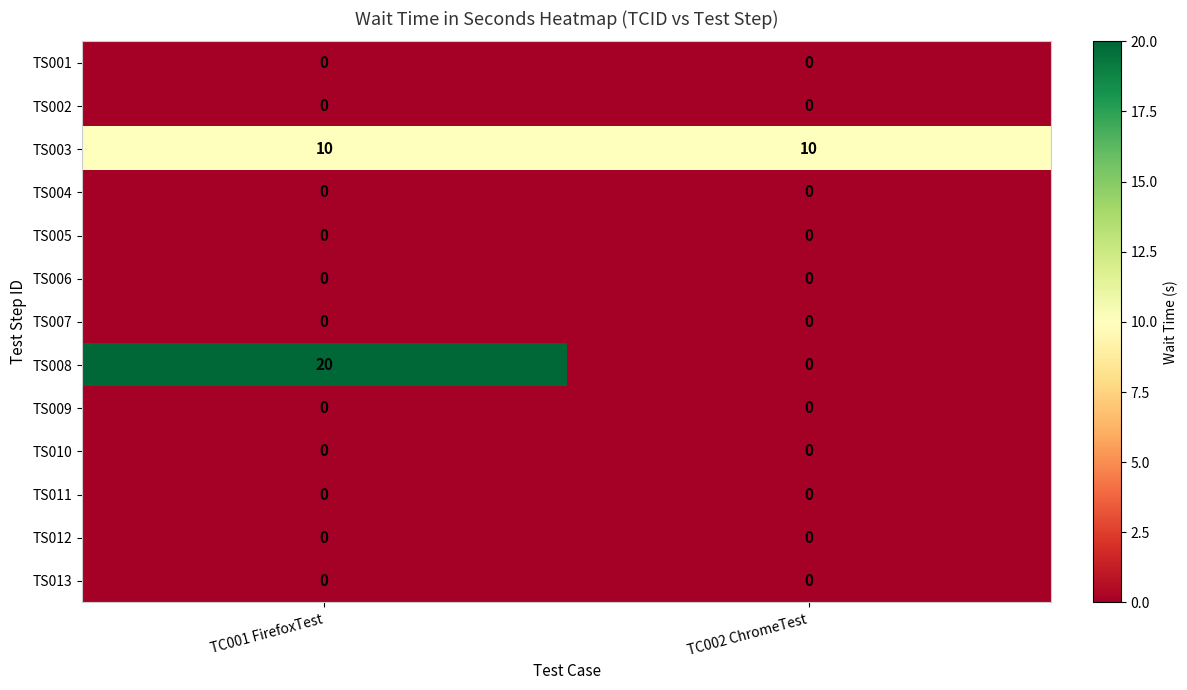

Between TC001 FirefoxTest and TC002 ChromeTest, which series saw the biggest shift?

TS008